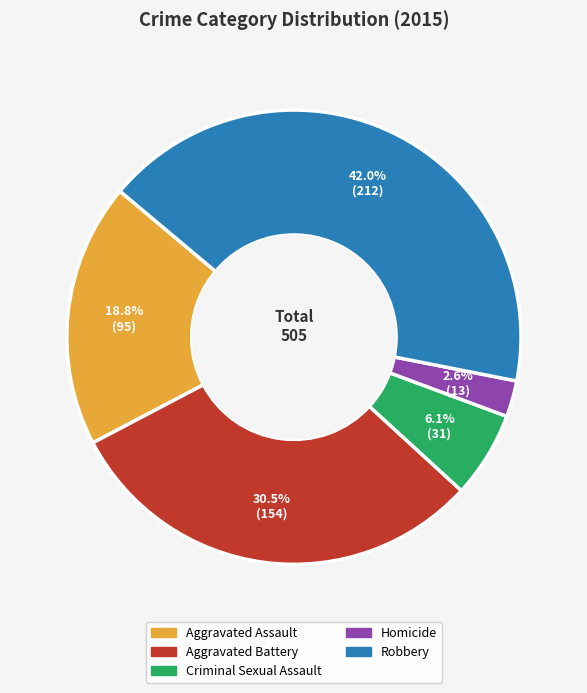

To the nearest percent, what percentage of the pie is Robbery?

42%